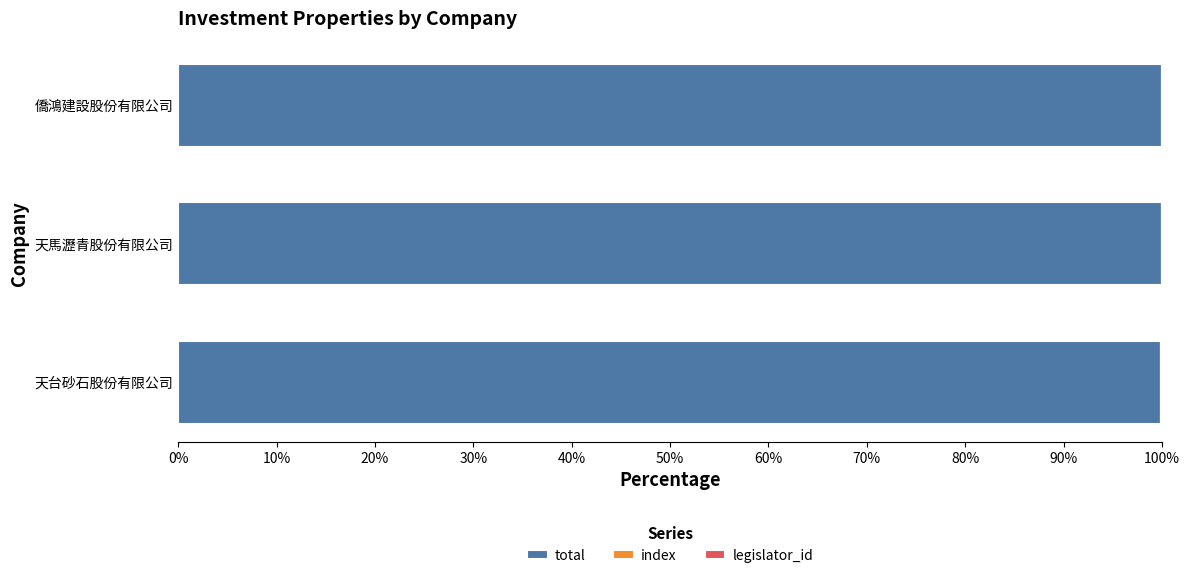

Which series has the largest total across all categories?

total